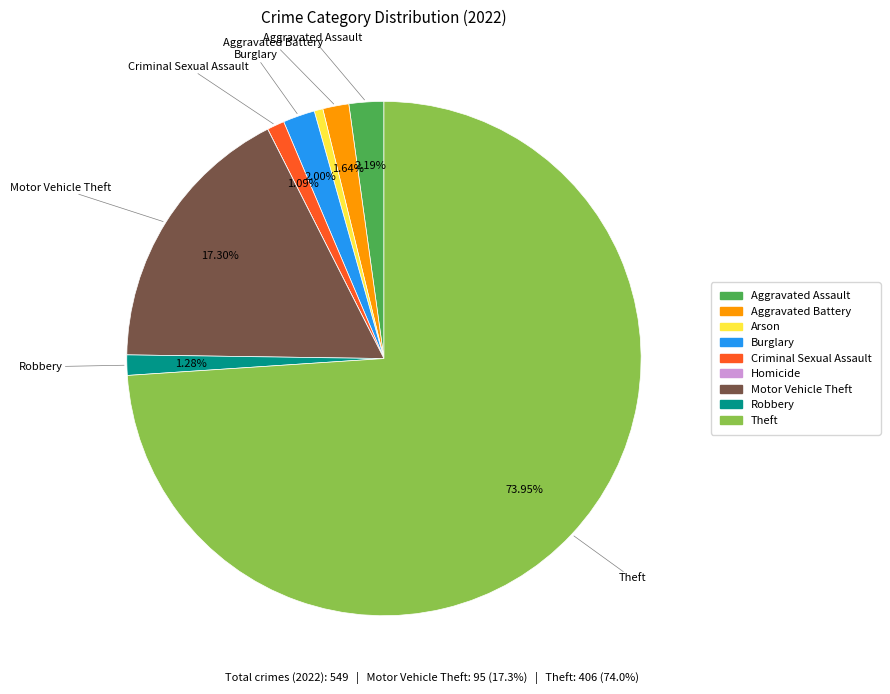

To the nearest percent, what is the difference between the largest and smallest slice percentages?

74%